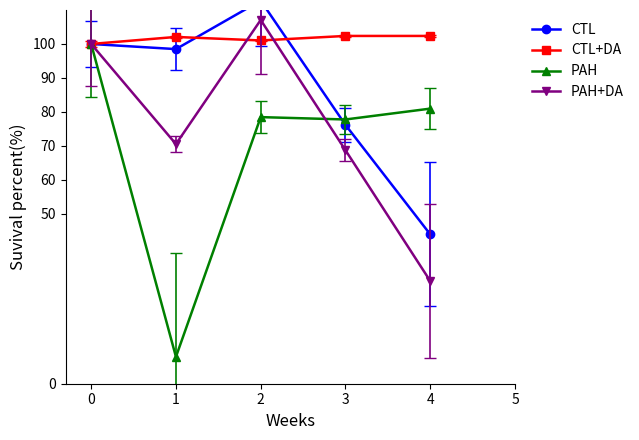

How many data points in CTL are above 98?

3